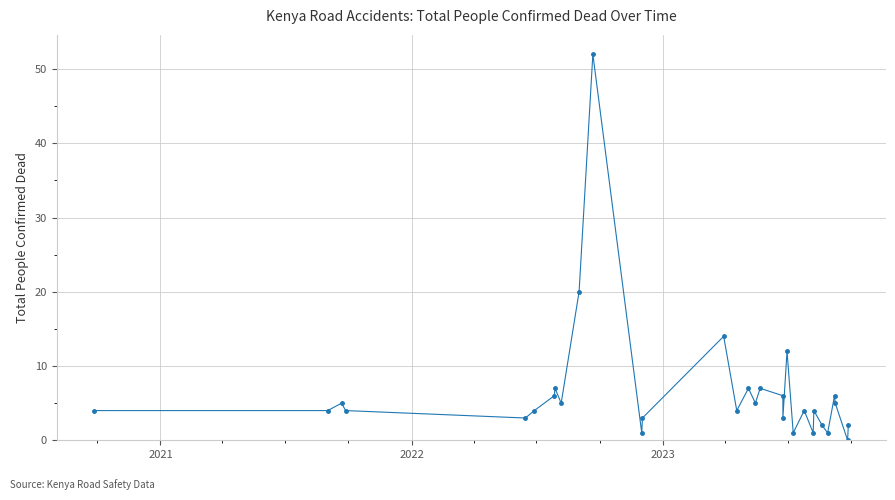

Reading left to right, what are all the values shown in this chart?

4	4	5	4	3	4	6	7	5	20	52	1	3	14	4	7	5	7	6	3	12	1	4	1	4	2	1	6	5	0	2